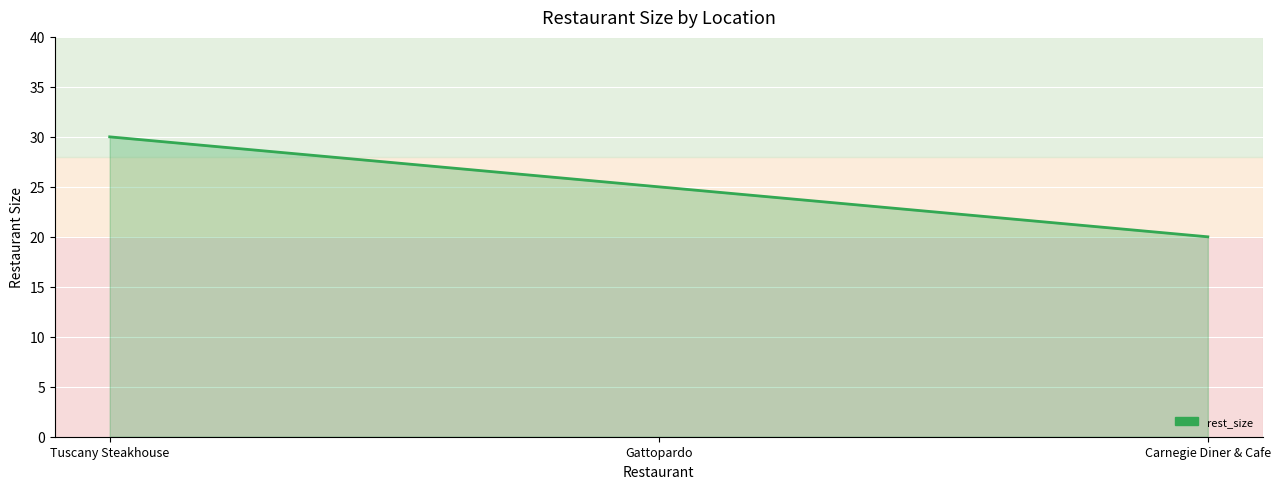

At which label does the data first exceed 25?

Tuscany Steakhouse